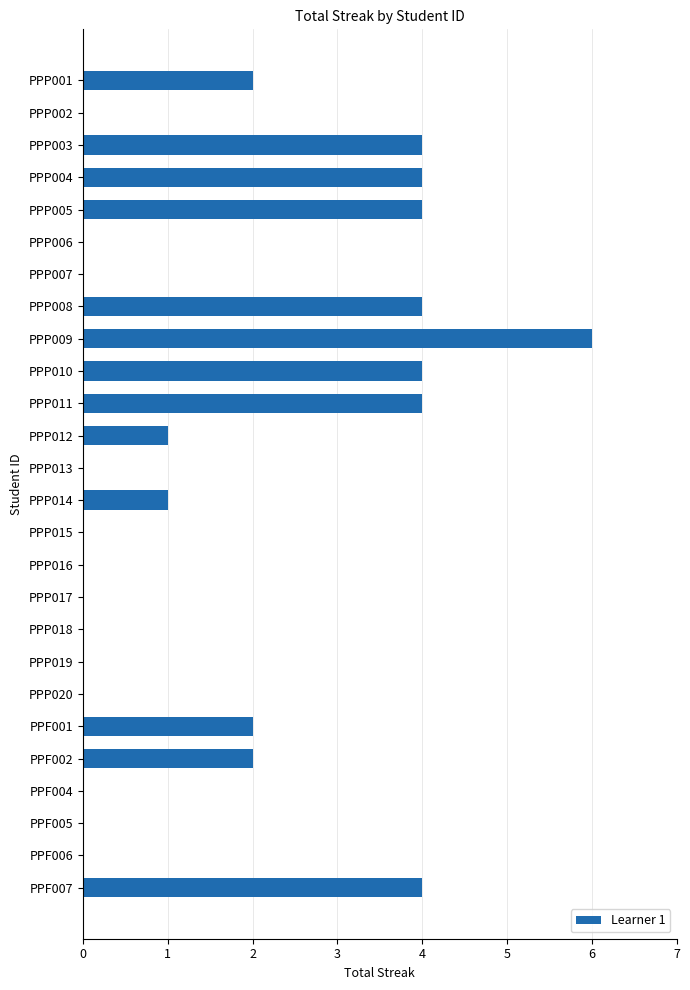

True or false: the data shows 1 at PPP014.

True